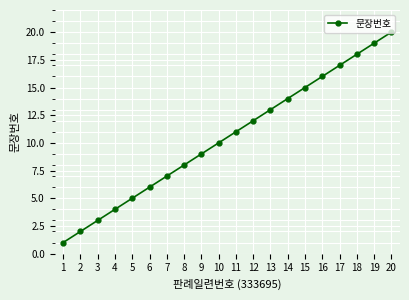

What is the change in value from 1 to 2?

+1